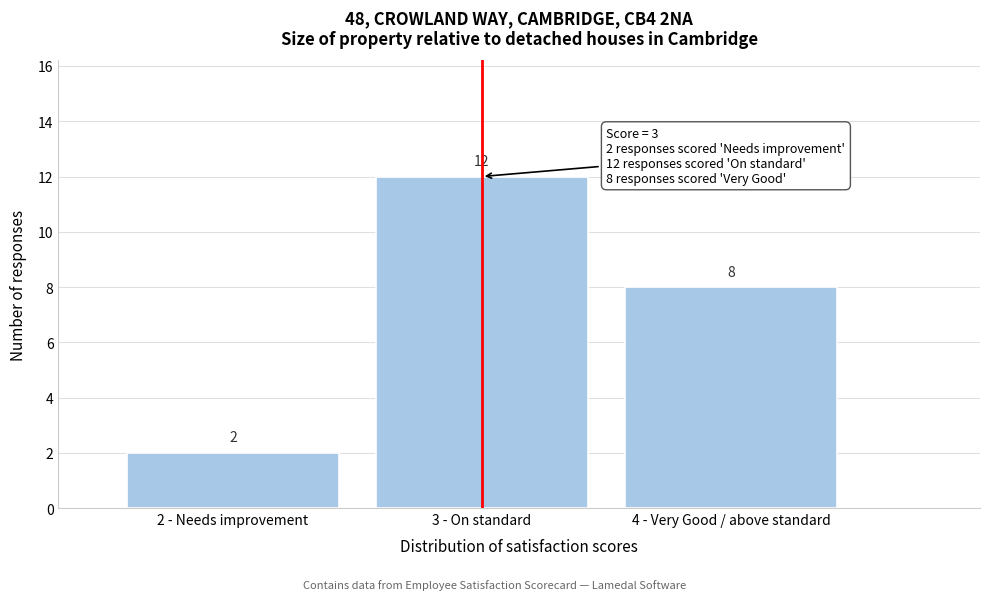

Reading right to left, extract all data points from this chart.

4 - Very Good / above standard=8	3 - On standard=12	2 - Needs improvement=2